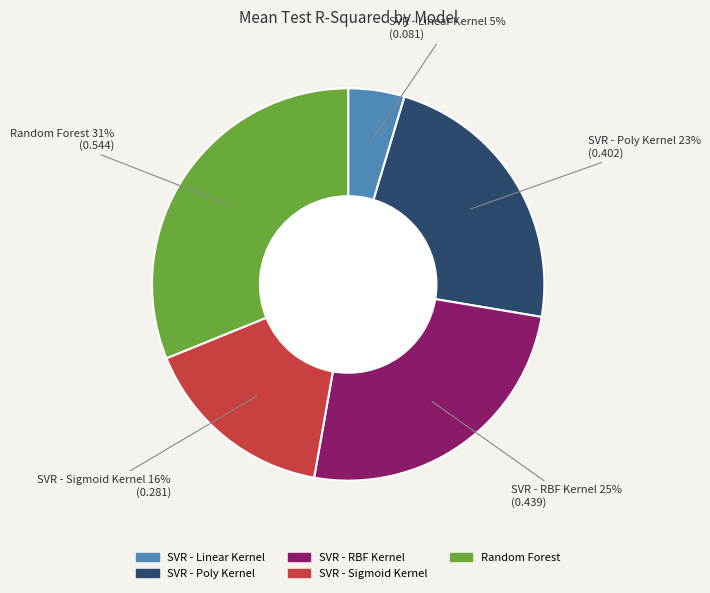

To the nearest percent, what is the difference between the SVR - Linear Kernel and SVR - RBF Kernel slice percentages?

20%